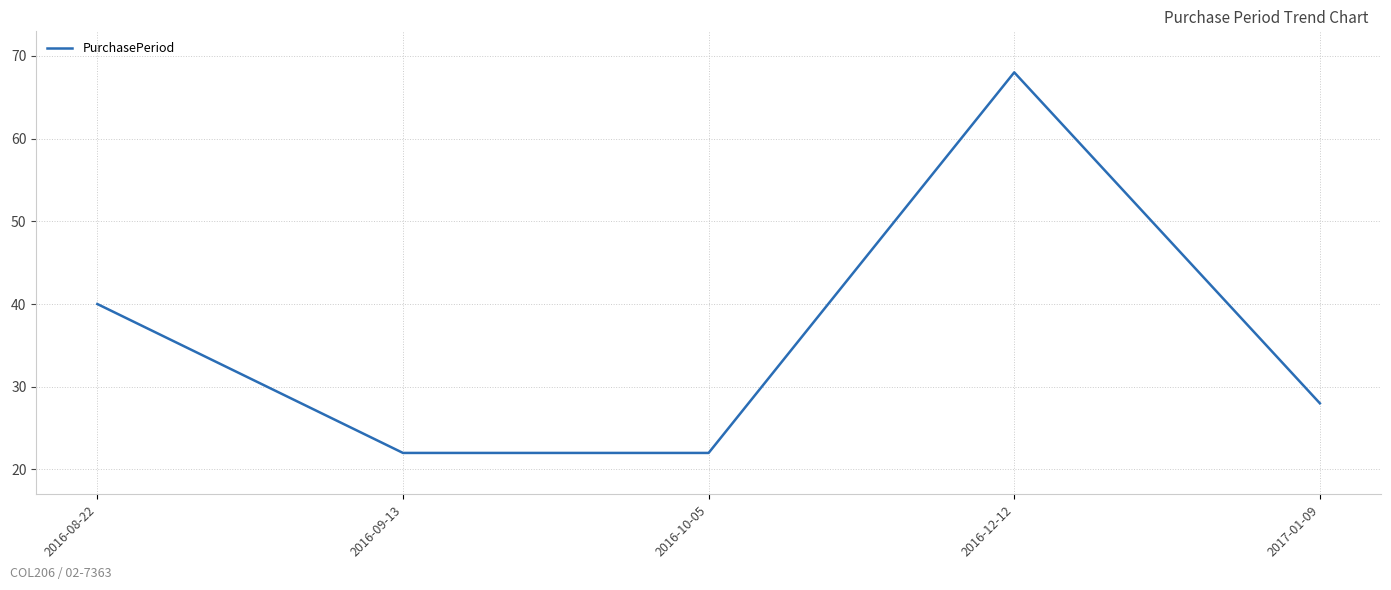

What is the ratio of the value at 2016-09-13 to the value at 2016-10-05?

1.0